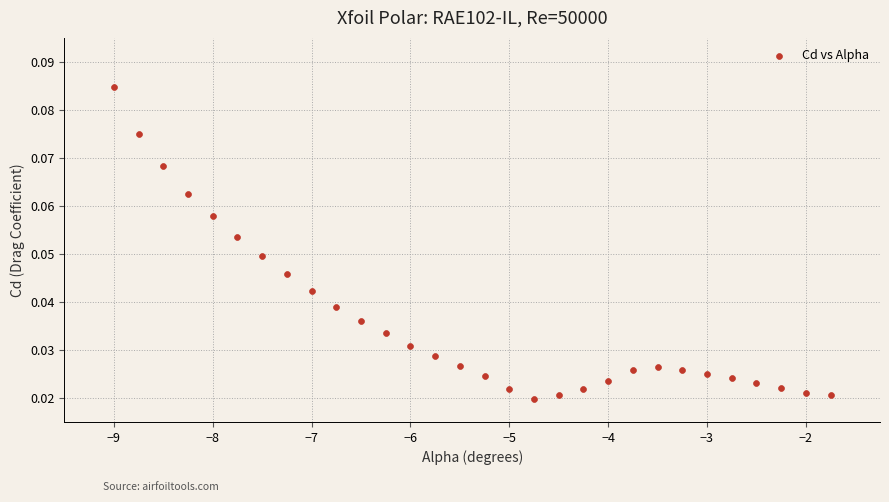

What is the range of X values (max minus min)?

7.2